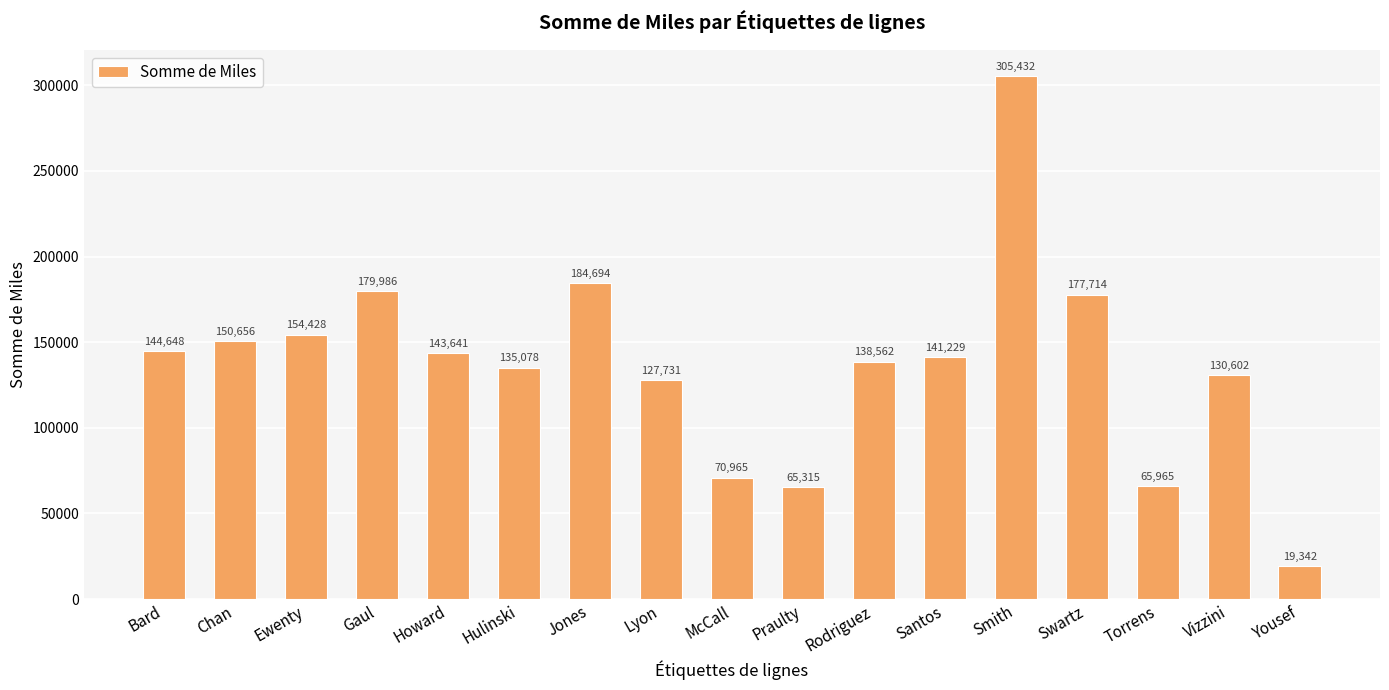

Rank the categories by value from lowest to highest.

Yousef, Praulty, Torrens, McCall, Lyon, Vizzini, Hulinski, Rodriguez, Santos, Howard, Bard, Chan, Ewenty, Swartz, Gaul, Jones, Smith